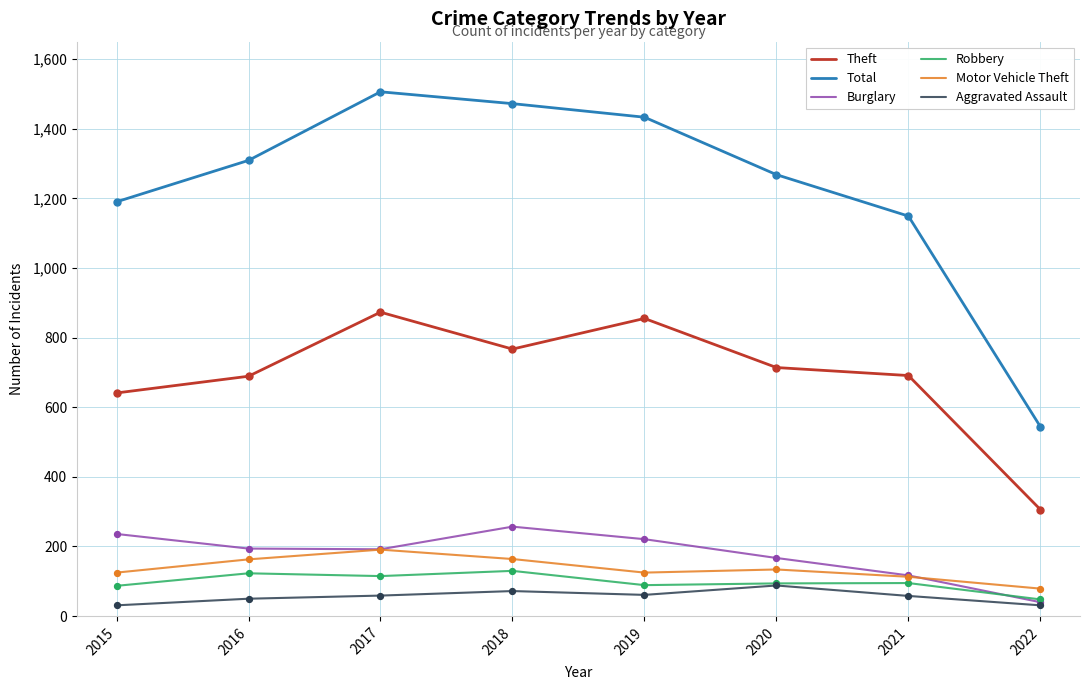

Is the value of Theft at 2016 greater than the value of Motor Vehicle Theft at 2015?

Yes